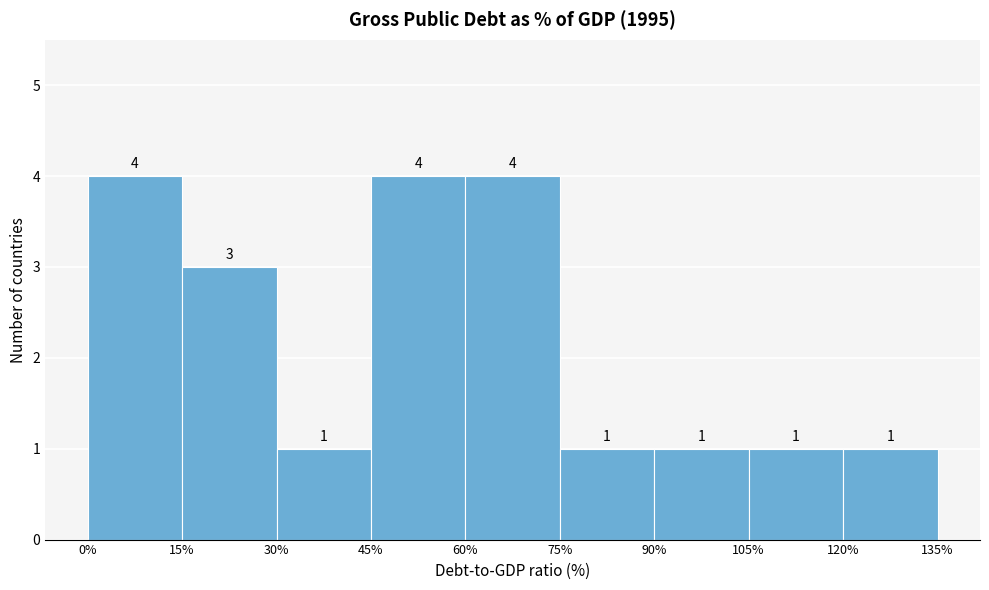

What is the height of the bar covering 75% to 90% on the x-axis?

1